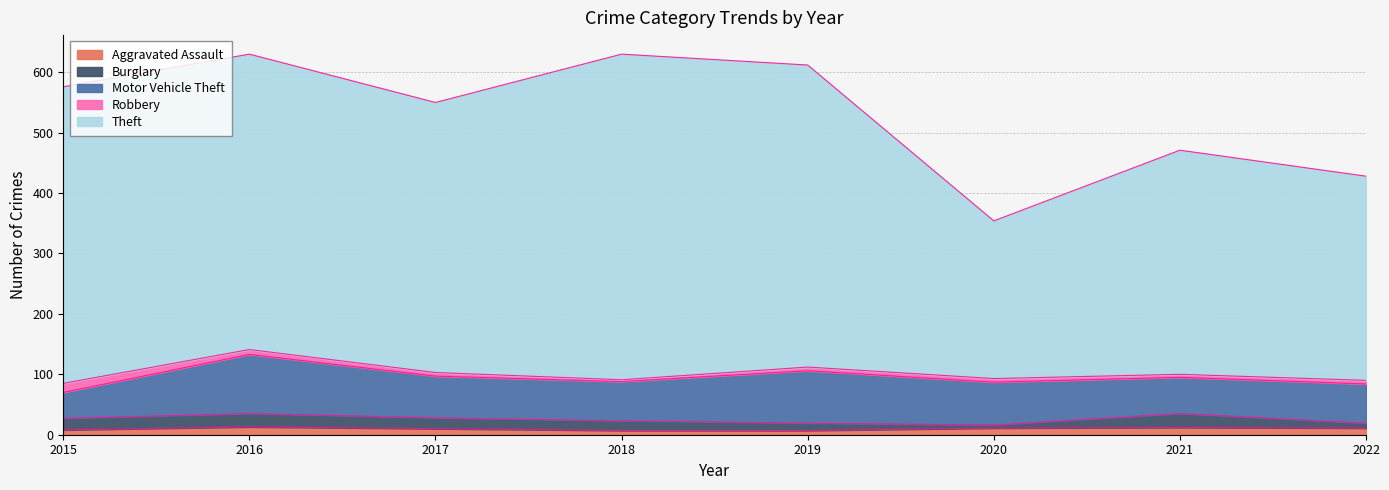

Is the value of Motor Vehicle Theft at 2022 greater than the value of Robbery at 2015?

Yes